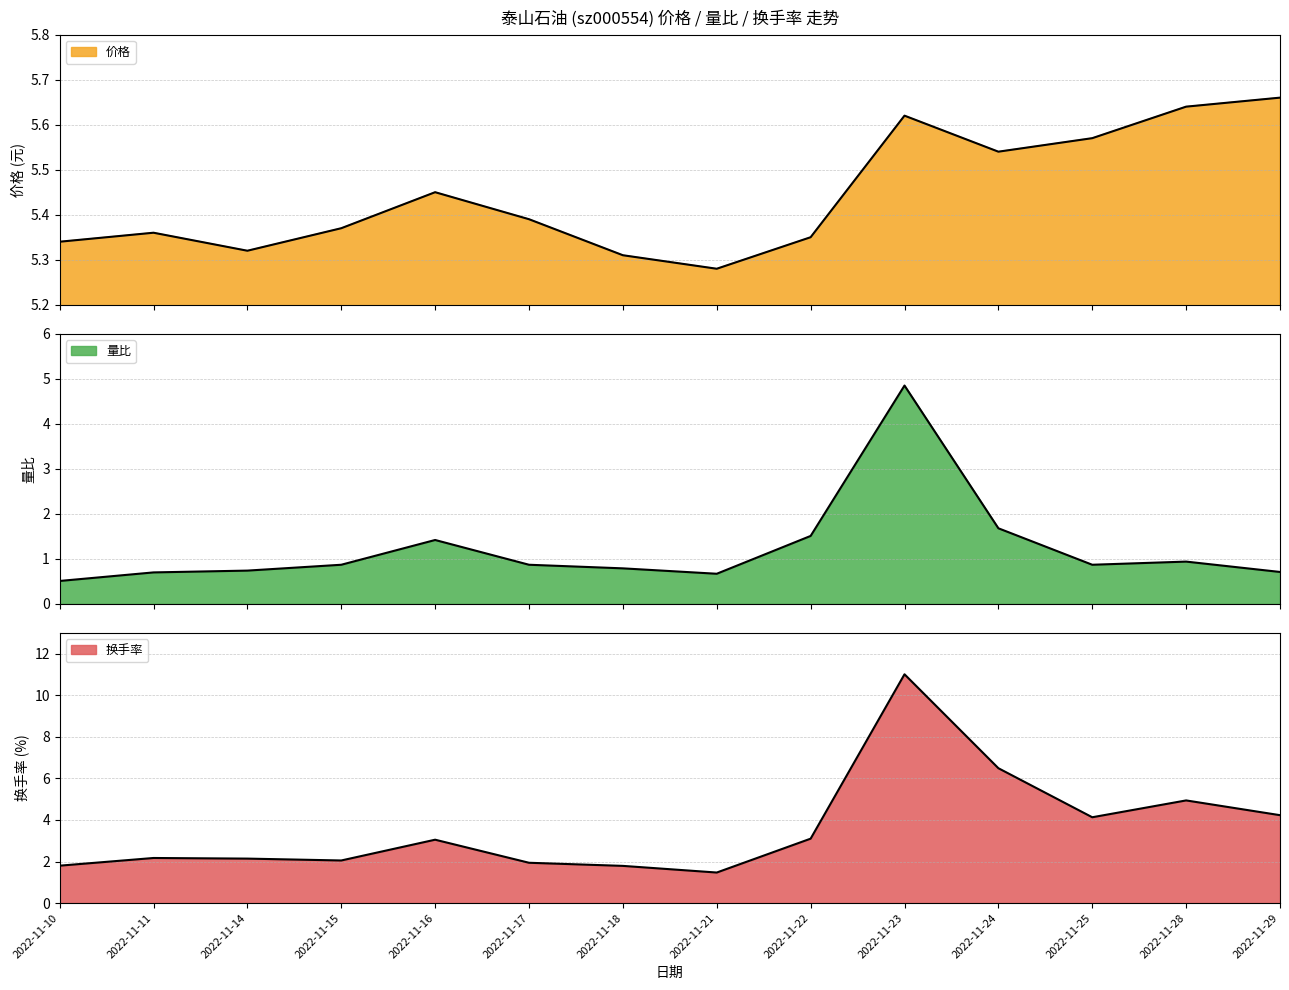

List the series in order of their peak value, lowest first.

量比, 价格, 换手率